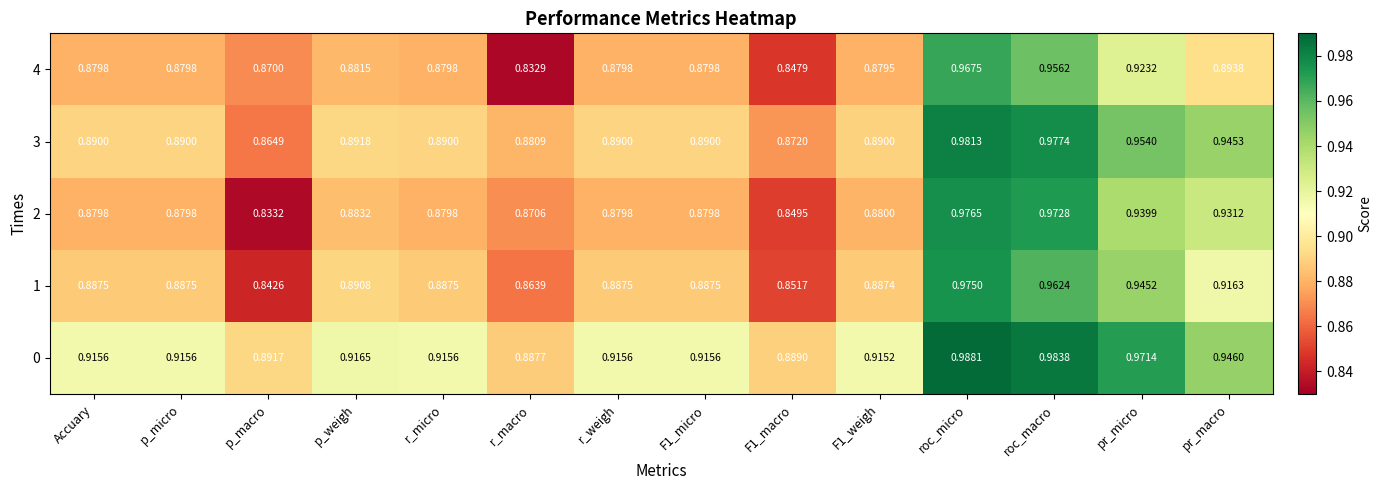

Which series changed the most between F1_micro and F1_weigh?

0